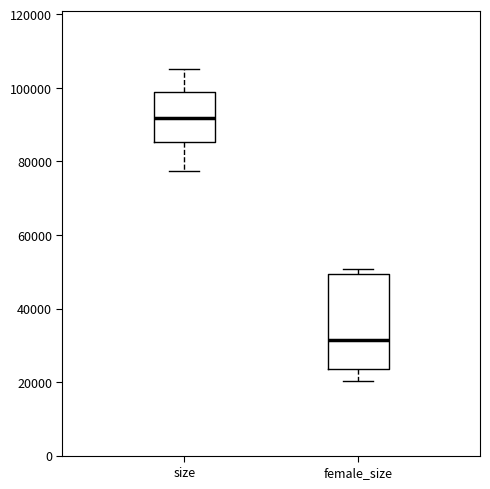

Comparing the boxes themselves (not the whiskers), which one is the tallest?

female_size